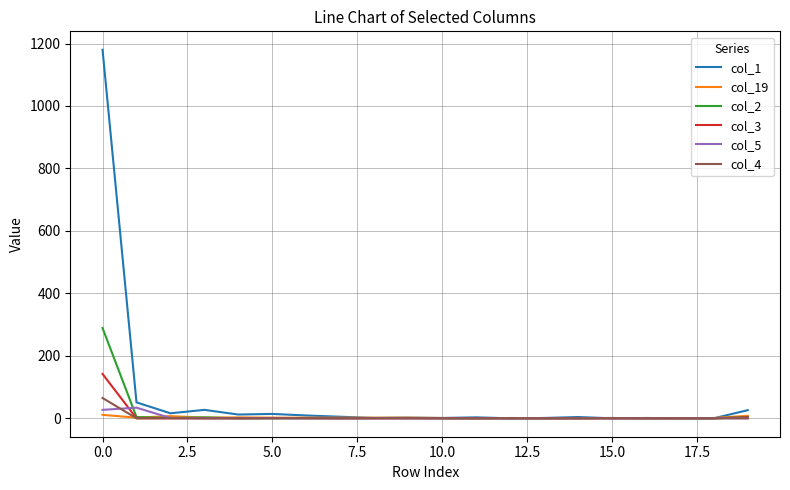

What is the greatest value displayed?

1180